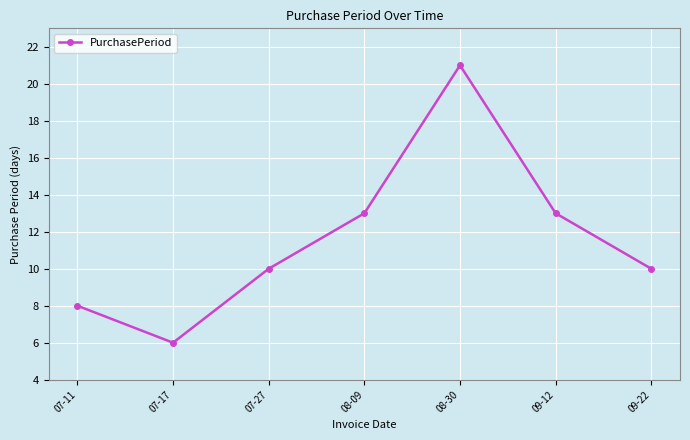

Reading left to right, transcribe all the data shown in this chart.

07-11=8	07-17=6	07-27=10	08-09=13	08-30=21	09-12=13	09-22=10